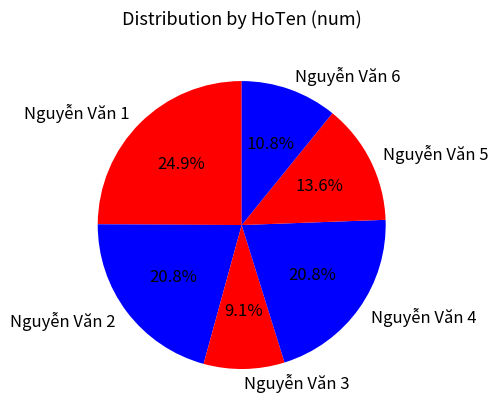

What is the smallest slice in the pie chart?

Nguyễn Văn 3